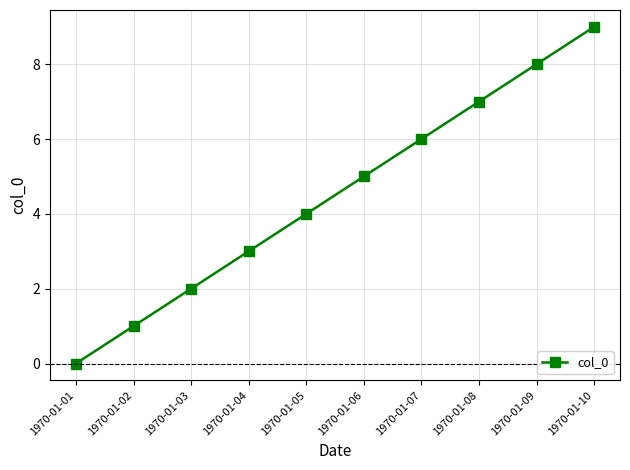

List the labels in order of value, smallest first.

1970-01-01, 1970-01-02, 1970-01-03, 1970-01-04, 1970-01-05, 1970-01-06, 1970-01-07, 1970-01-08, 1970-01-09, 1970-01-10